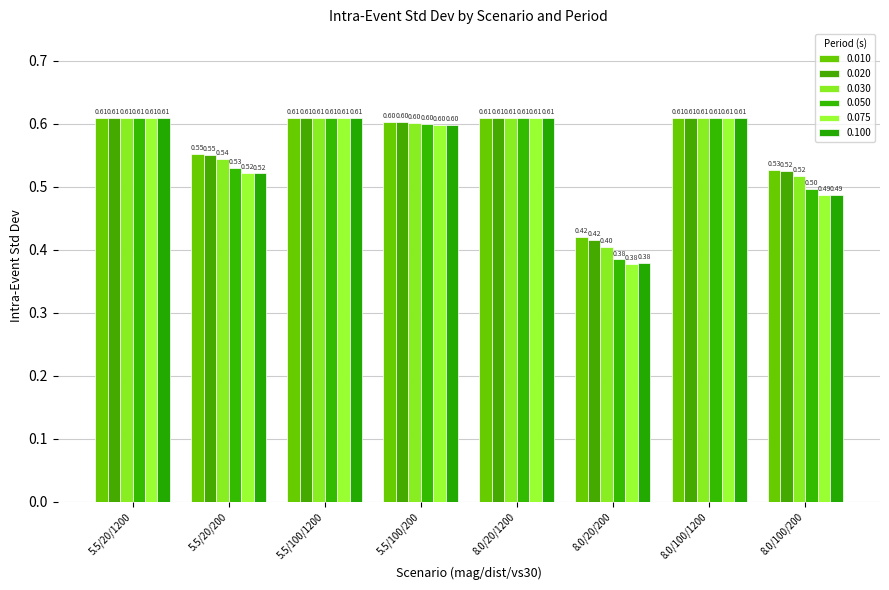

What is the total value across all series at 5.5/20/200?

3.2